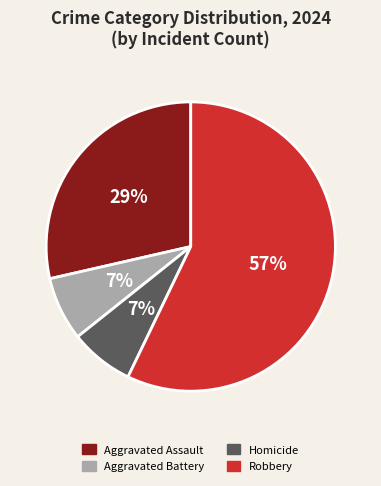

Which category accounts for the majority?

Robbery